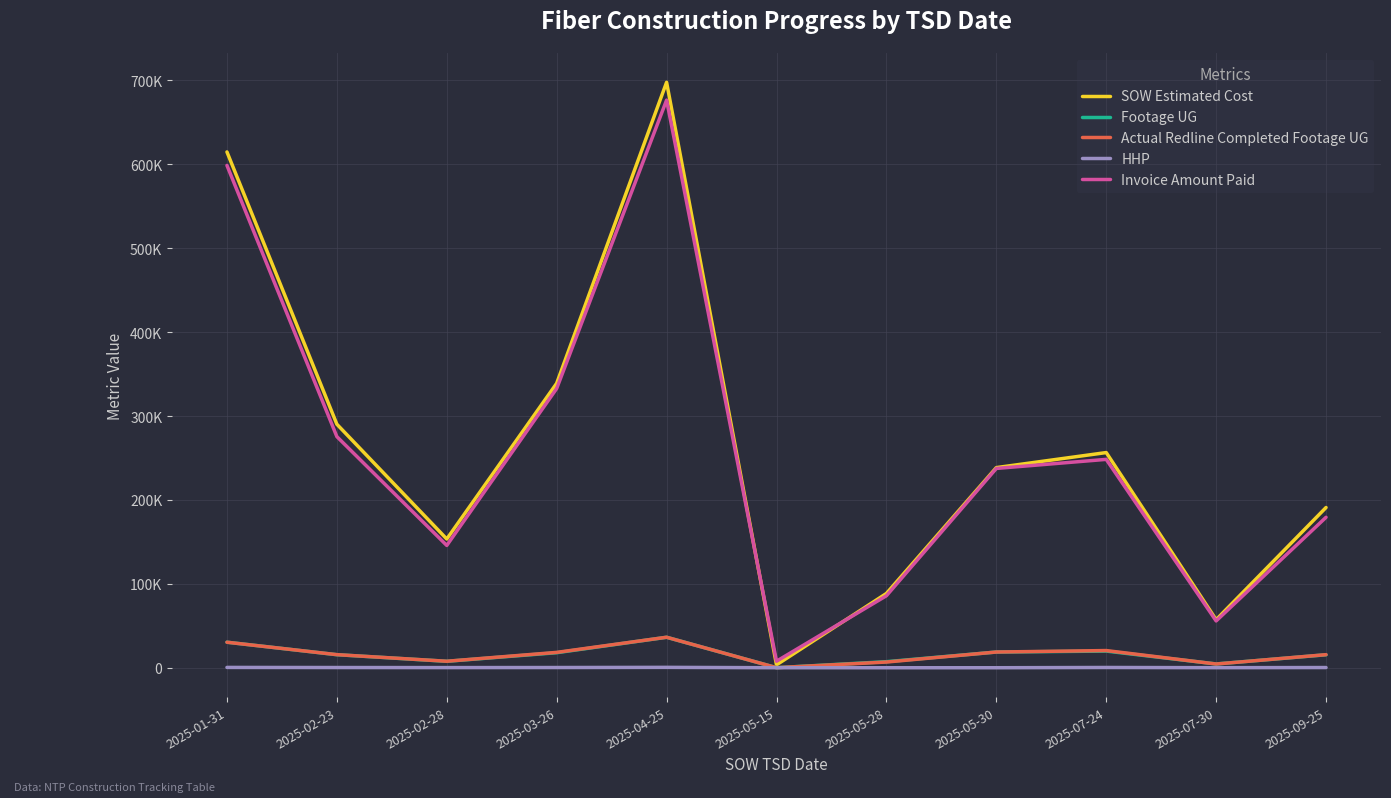

What is the label of the 5th point from the left?

2025-04-25